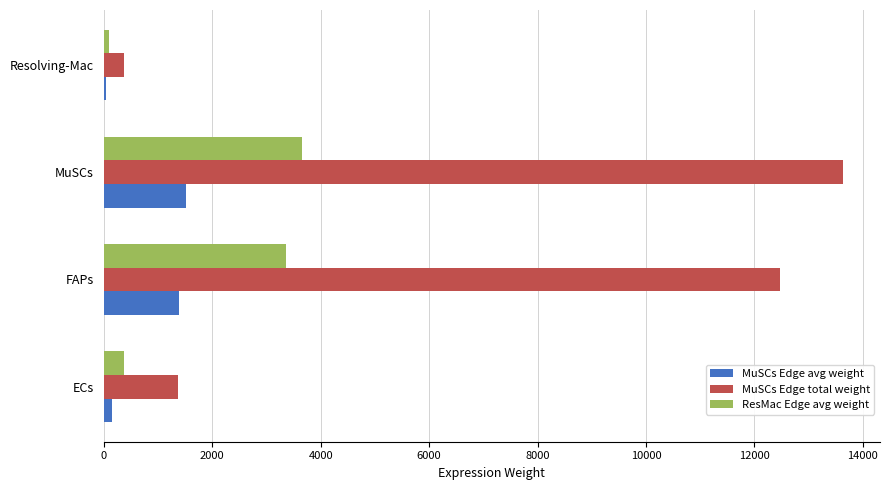

Is the value of MuSCs Edge total weight at ECs greater than the value of MuSCs Edge avg weight at ECs?

Yes